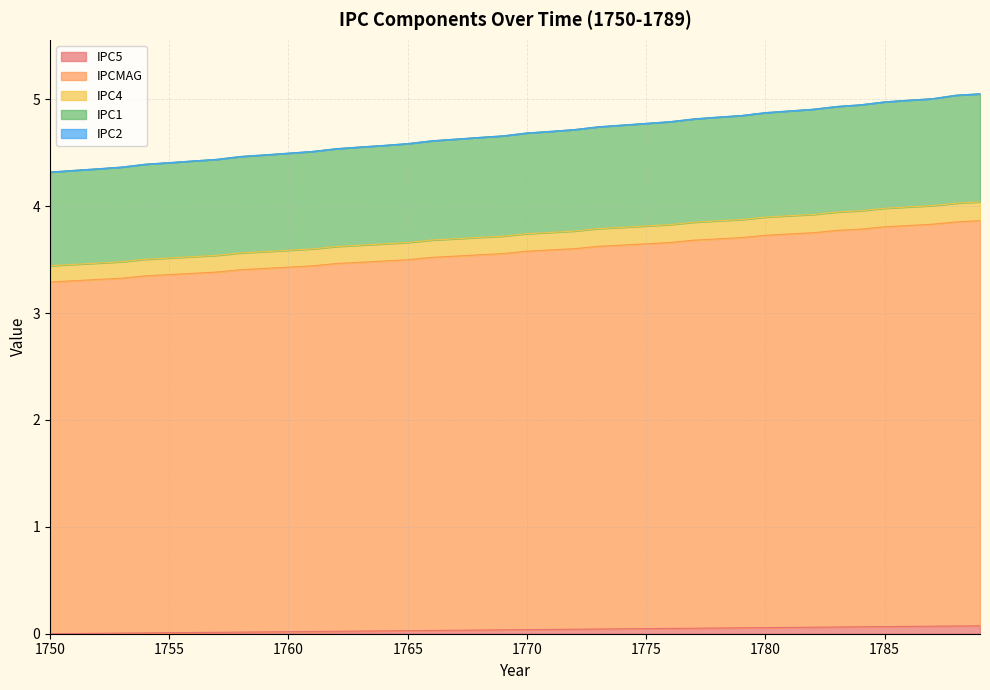

Does the chart display data point markers on the line(s)?

No